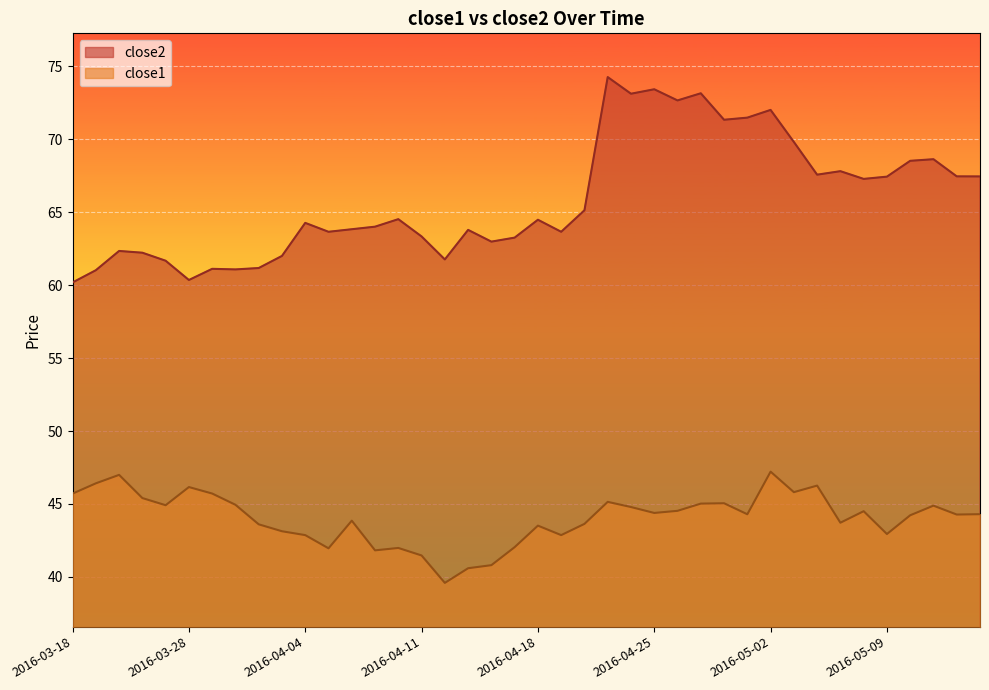

Which series has the widest spread of values?

close2